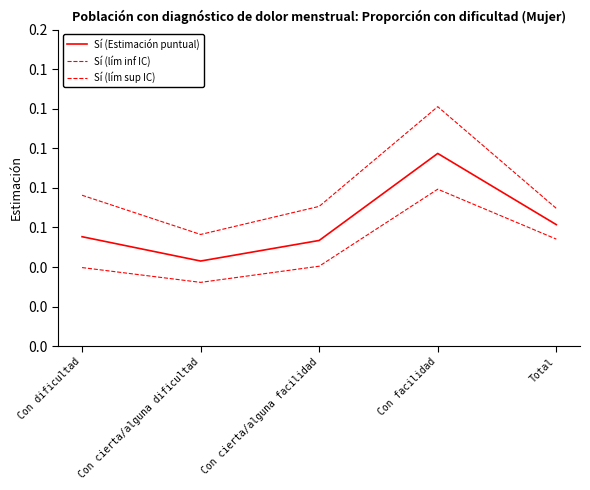

Does the chart display data point markers on the line(s)?

No